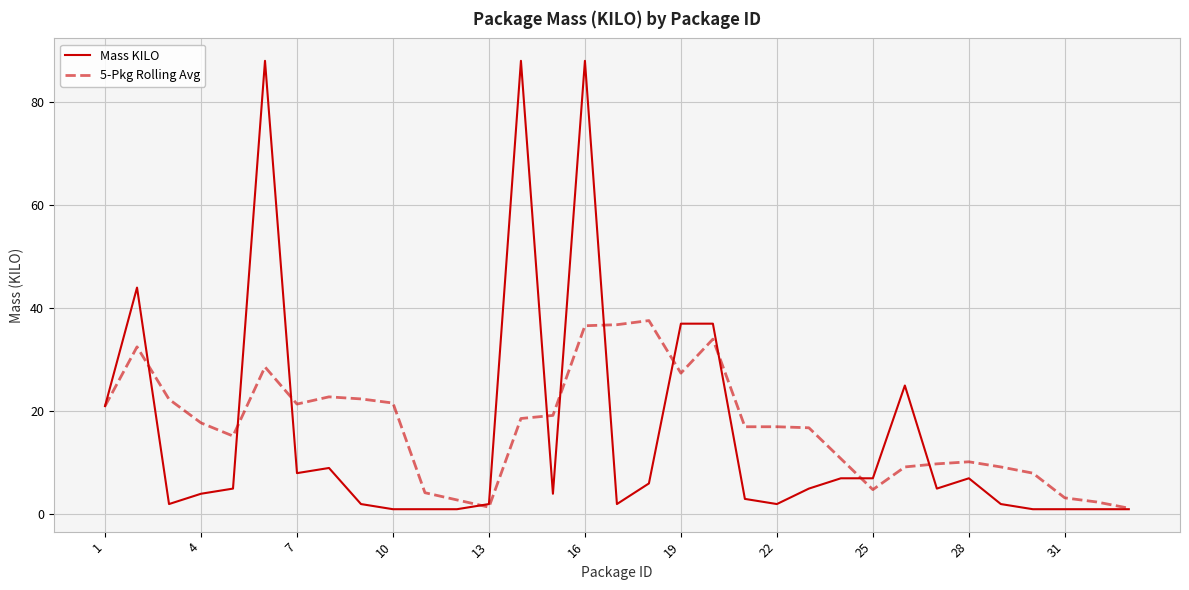

What is the maximum value for Mass KILO?

88.0